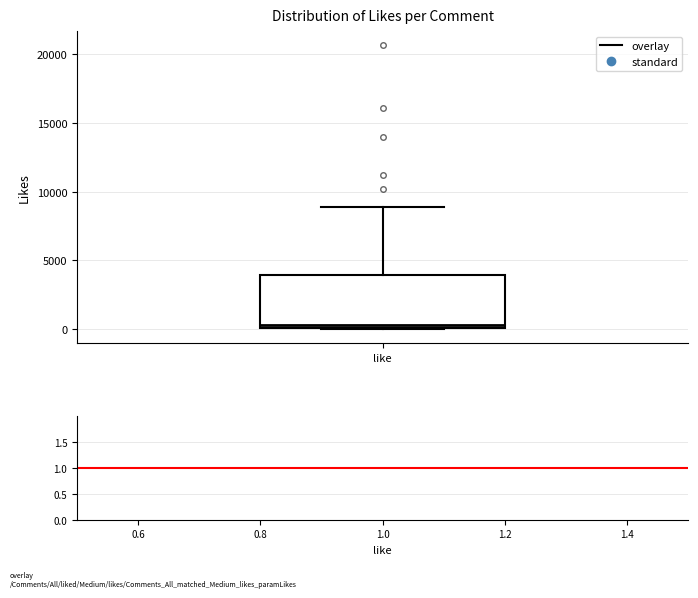

Where is the upper edge of the box for like on the y-axis? The values are not printed on the chart, so give them approximately, as read against the axis.

4000